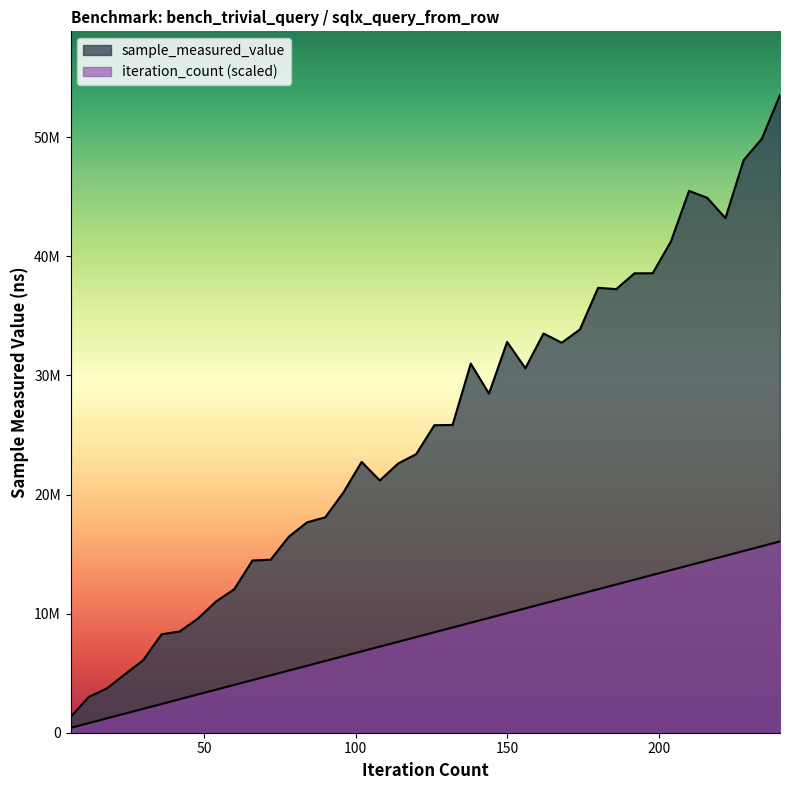

What are all the series names shown in the legend?

sample_measured_value, iteration_count